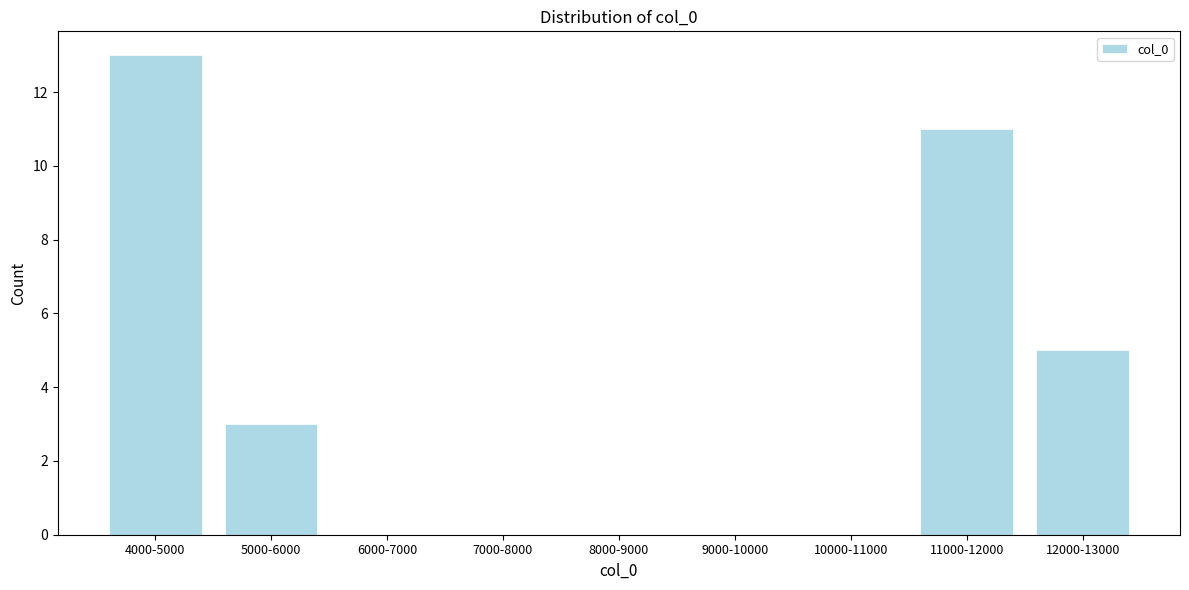

Reading left to right, extract all data points from this chart.

4000-5000=13	5000-6000=3	6000-7000=0	7000-8000=0	8000-9000=0	9000-10000=0	10000-11000=0	11000-12000=11	12000-13000=5